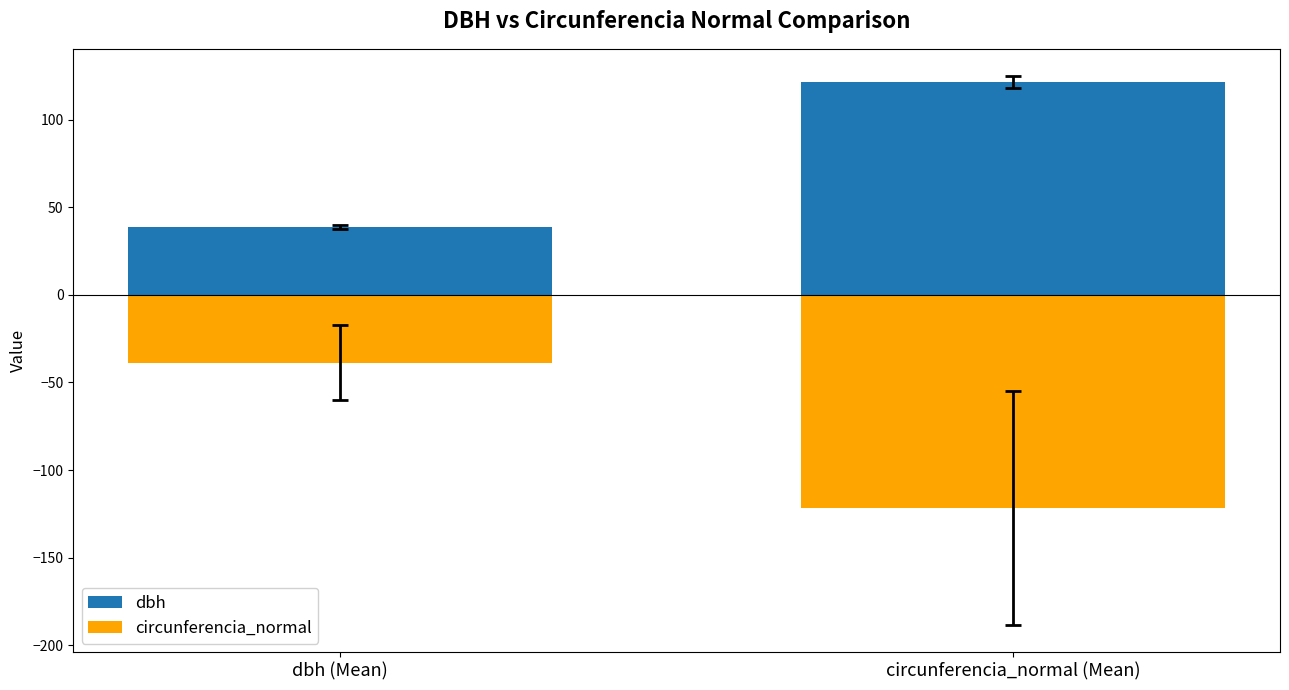

Reading right to left, extract all data points from this chart.

dbh: circunferencia_normal (Mean)=121.5	dbh (Mean)=38.7
circunferencia_normal: circunferencia_normal (Mean)=-121.5	dbh (Mean)=-38.7